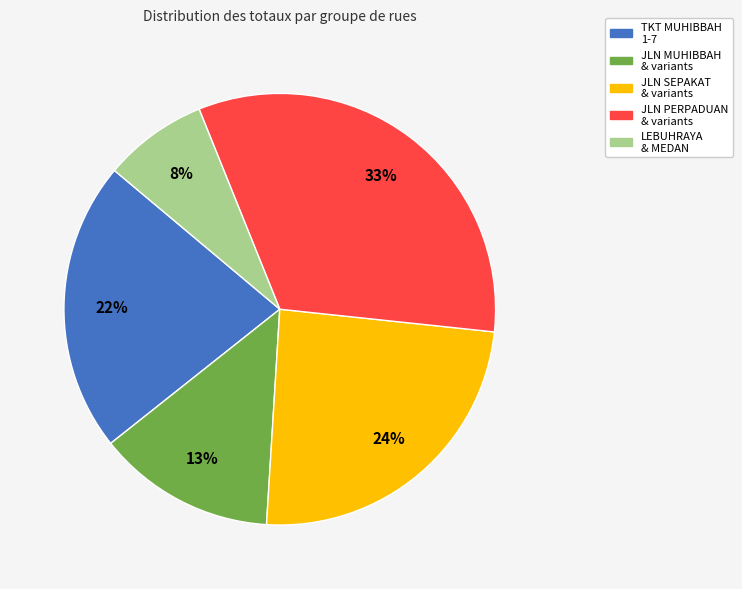

Is there any slice that represents more than half of the pie?

No